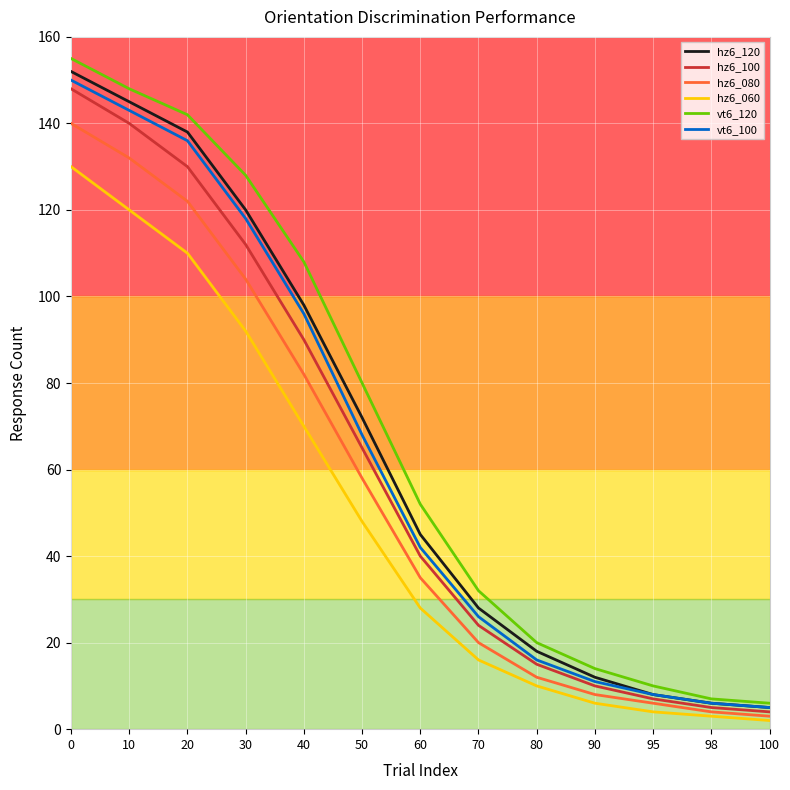

How many categories are shown in the chart?

13